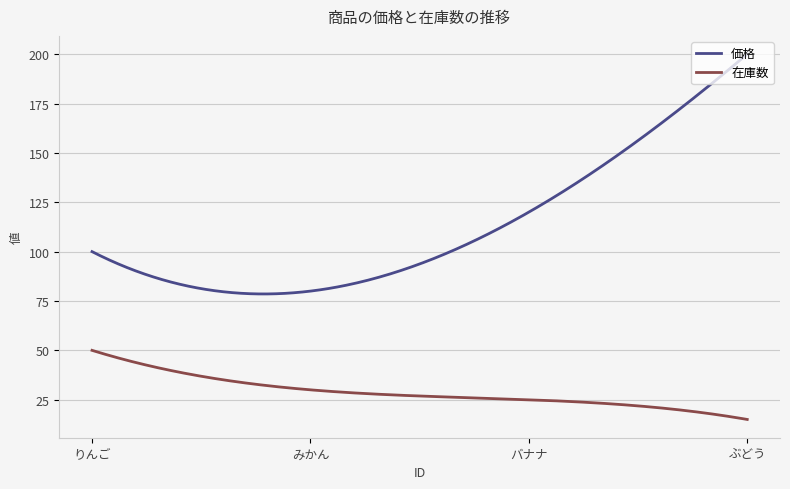

Which series has the largest range (max minus min)?

価格